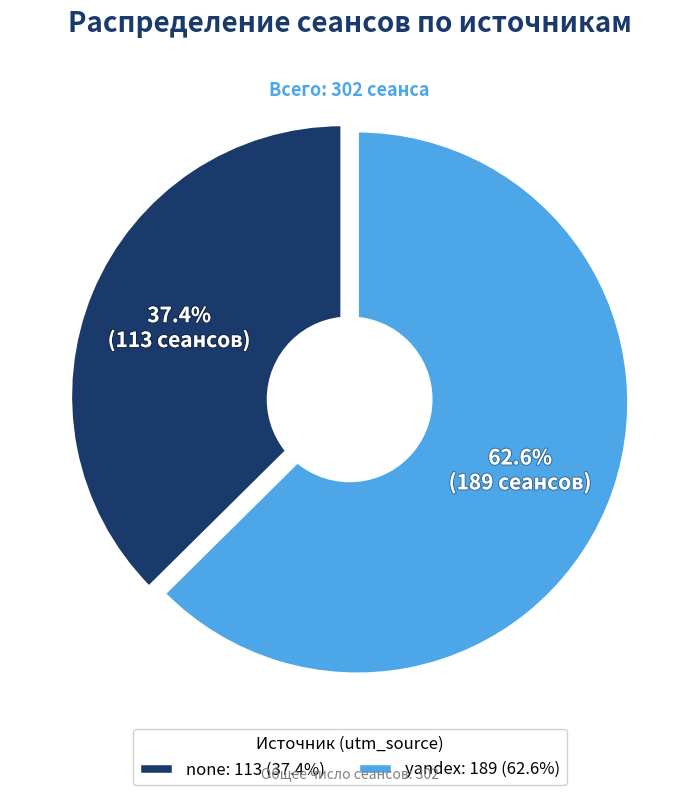

What is the majority slice?

yandex